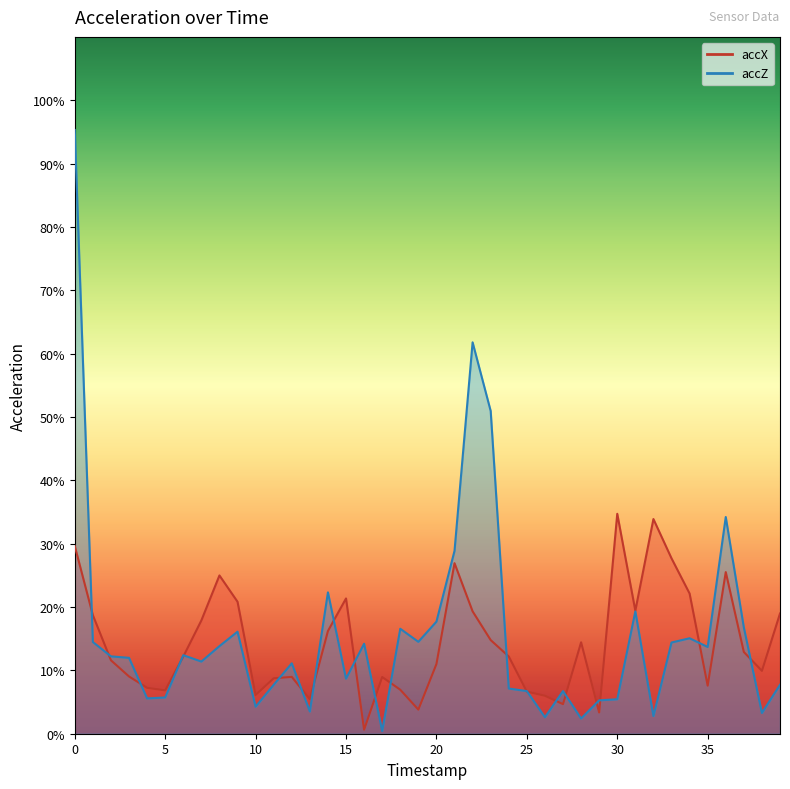

What is the difference between the second highest and minimum values in the accX series?

0.3